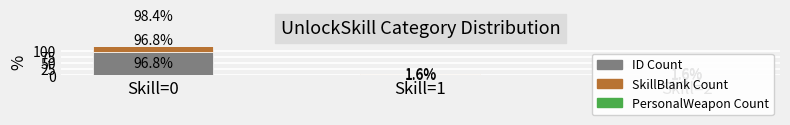

Reading right to left, transcribe all the data shown in this chart.

ID Count: 1.6	1.6	96.8
SkillBlank Count: 1.6	1.6	96.8
PersonalWeapon Count: 1.6	0.0	98.4